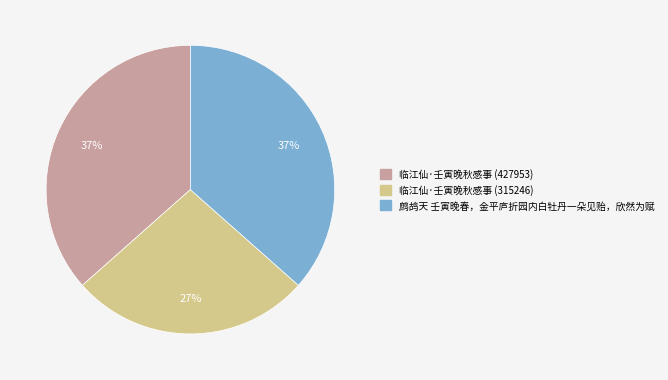

Combined, do 临江仙·壬寅晚秋感事 (427953) and 临江仙·壬寅晚秋感事 (315246) account for over 50%?

Yes